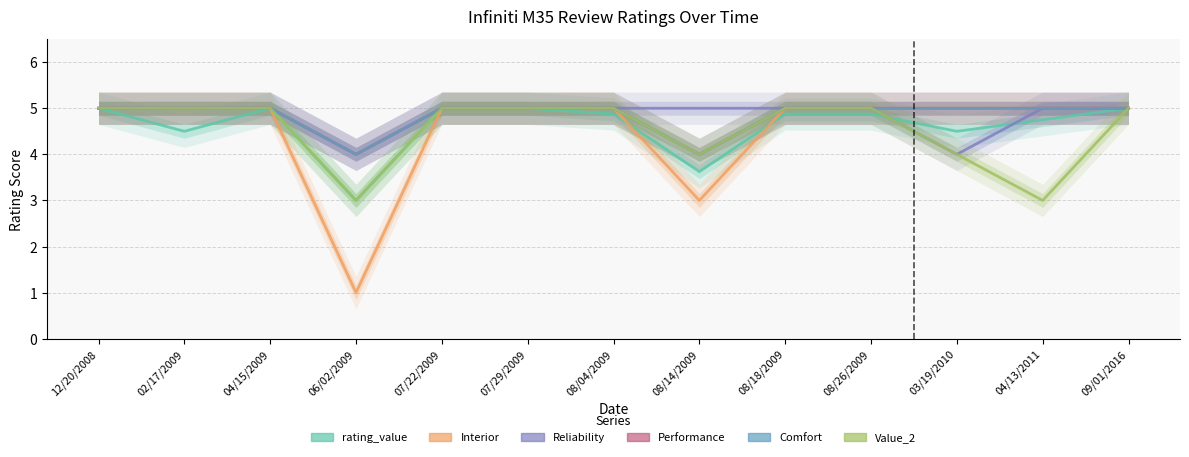

At which category does the chart reach its minimum across all series?

06/02/2009